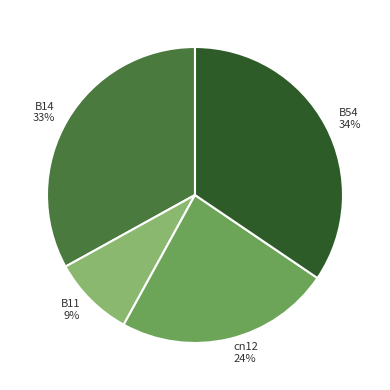

The B14 slice represents 33% of the pie. True or false?

True